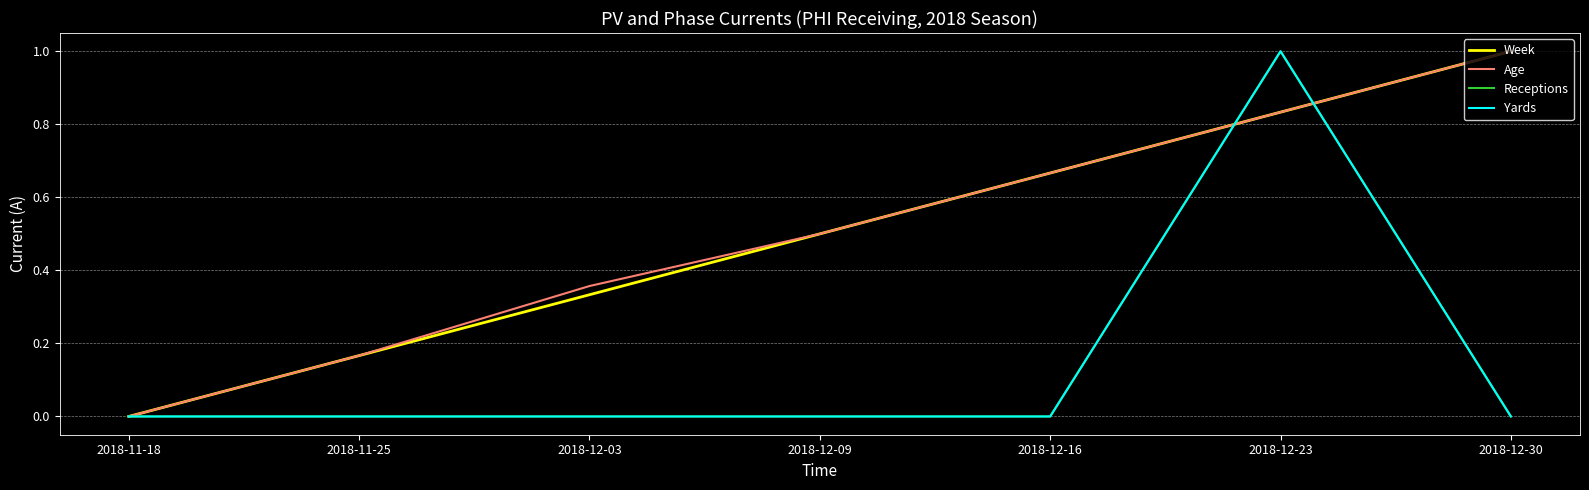

Does the chart have visible grid lines?

Yes